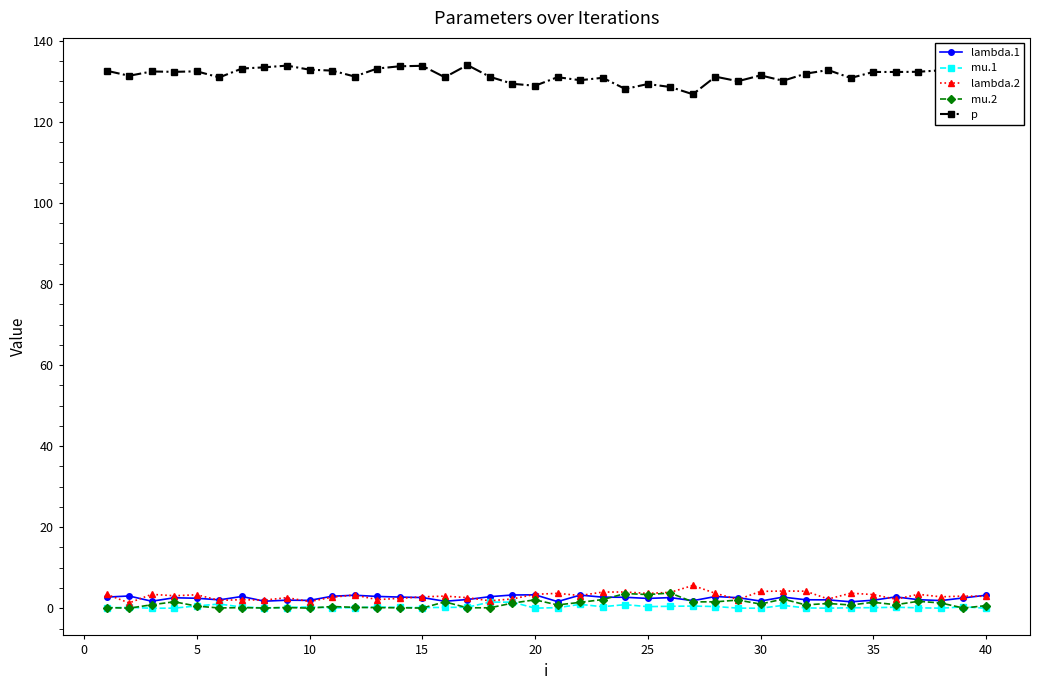

True or false: mu.1 has more than 2 points higher than both neighbors.

True